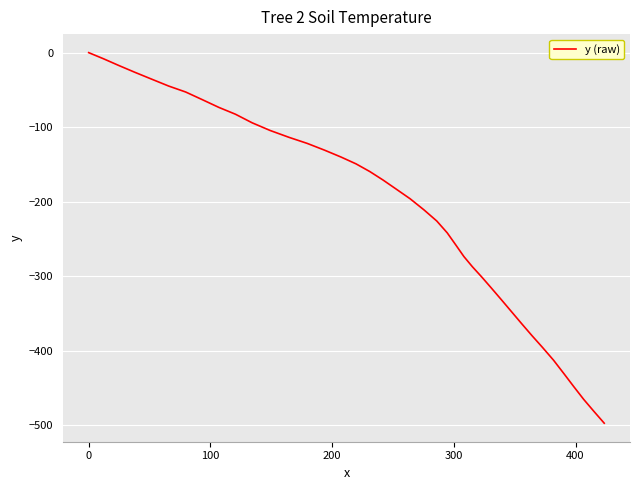

What is the smallest value displayed?

-497.0